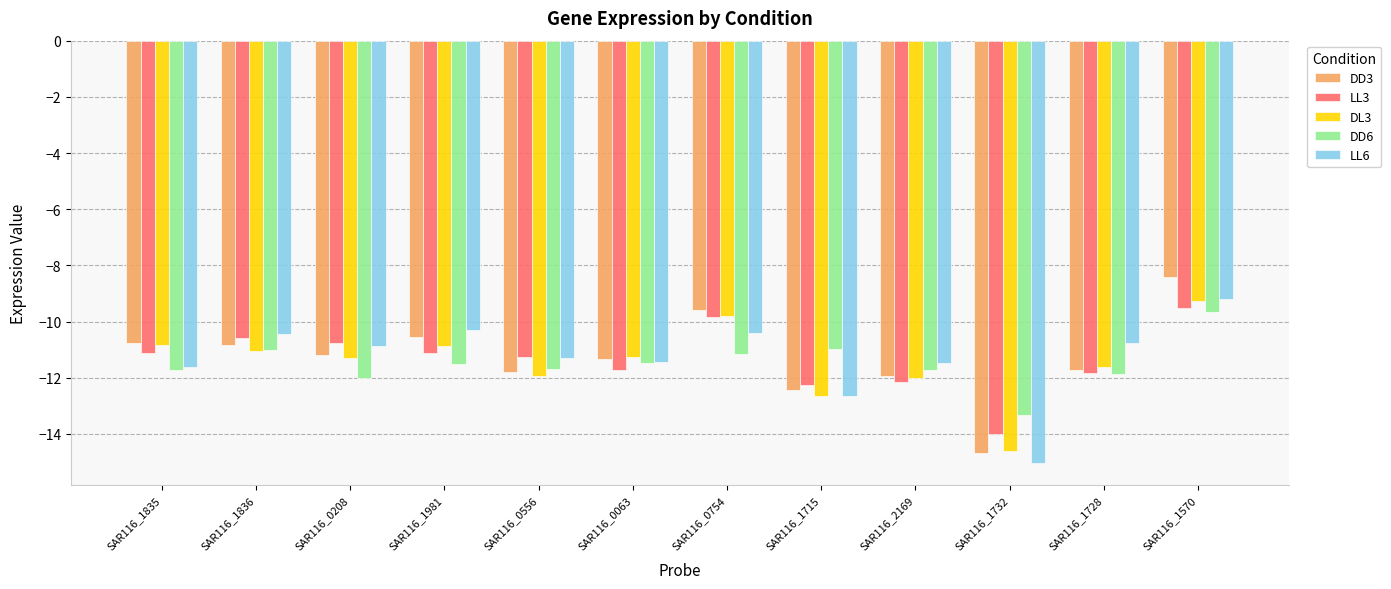

At which category is the sum across all series the highest?

SAR116_1570